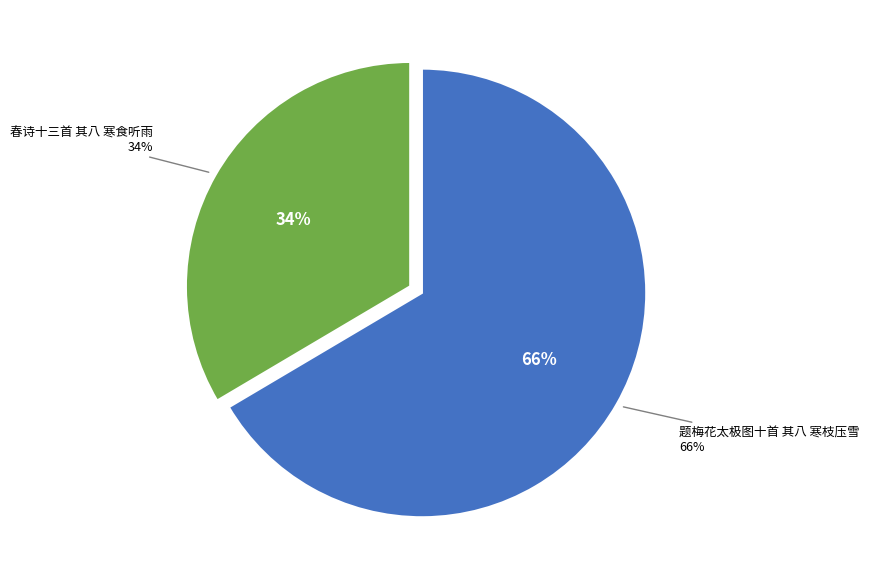

Rank the categories by value from highest to lowest.

题梅花太极图十首 其八 寒枝压雪, 春诗十三首 其八 寒食听雨